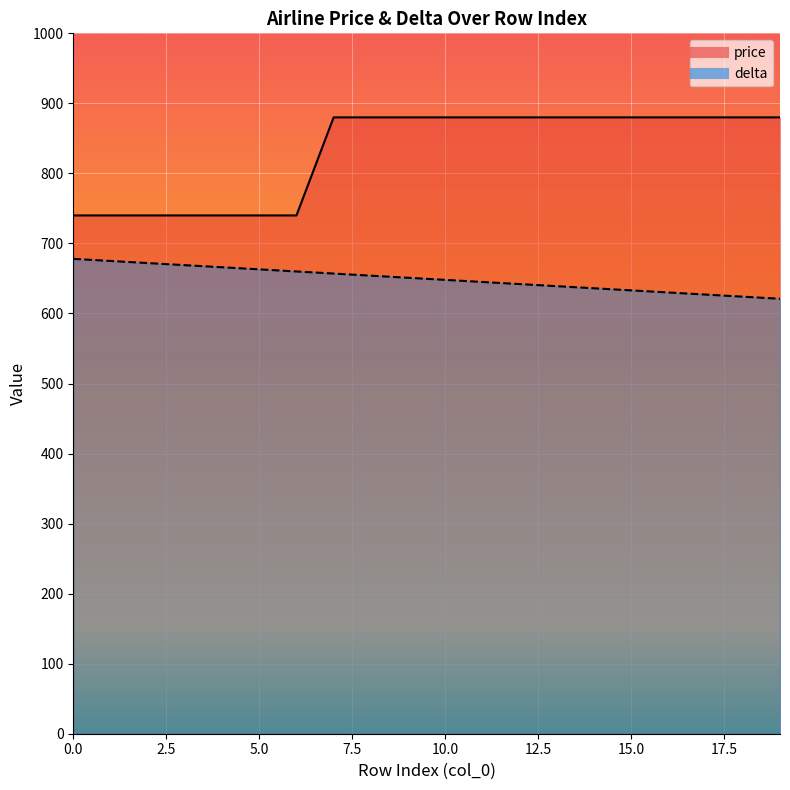

What is the sum of the price values at 10 and 19?

1760